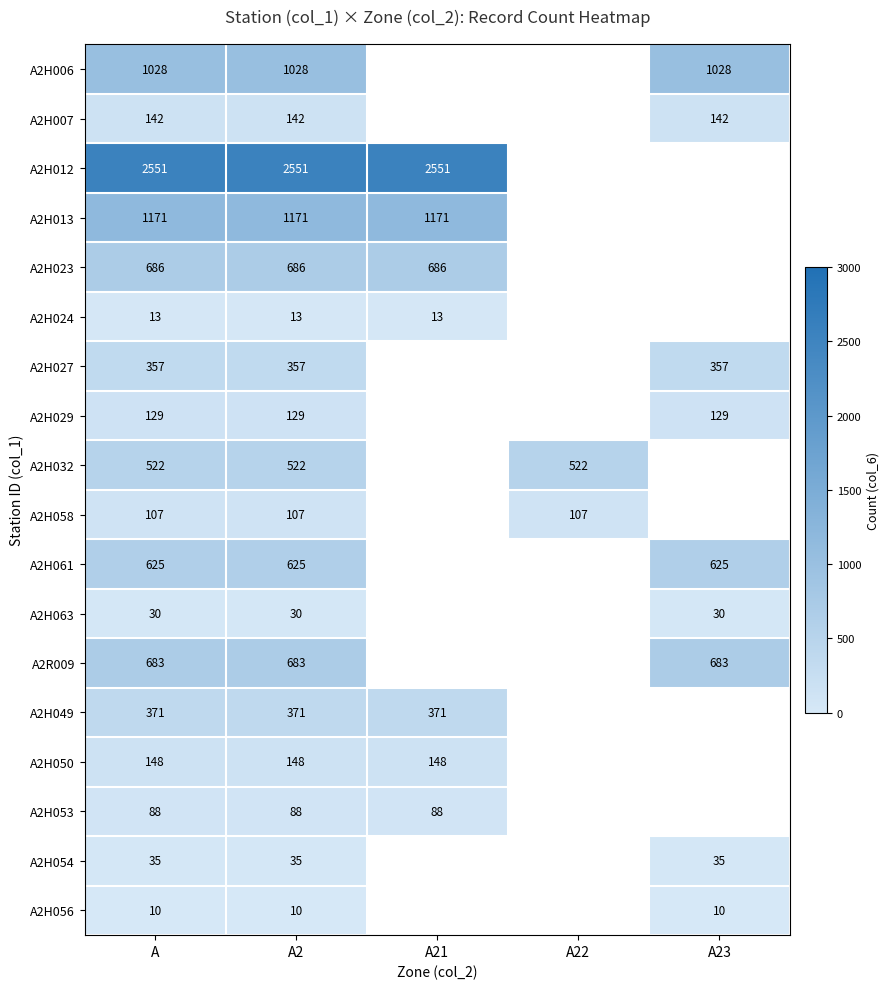

At A2, list the series in order from largest to smallest.

A2H012, A2H013, A2H006, A2H023, A2R009, A2H061, A2H032, A2H049, A2H027, A2H050, A2H007, A2H029, A2H058, A2H053, A2H054, A2H063, A2H024, A2H056